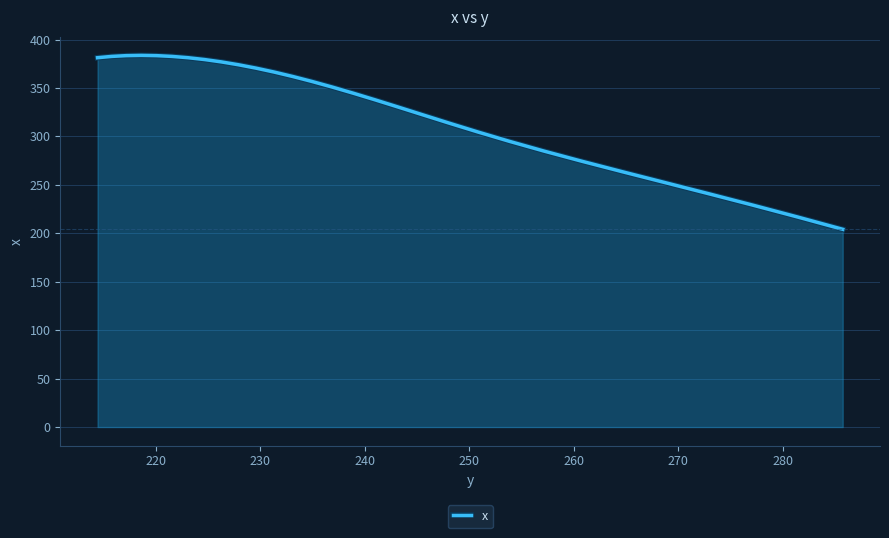

Count the number of categories in the chart.

30